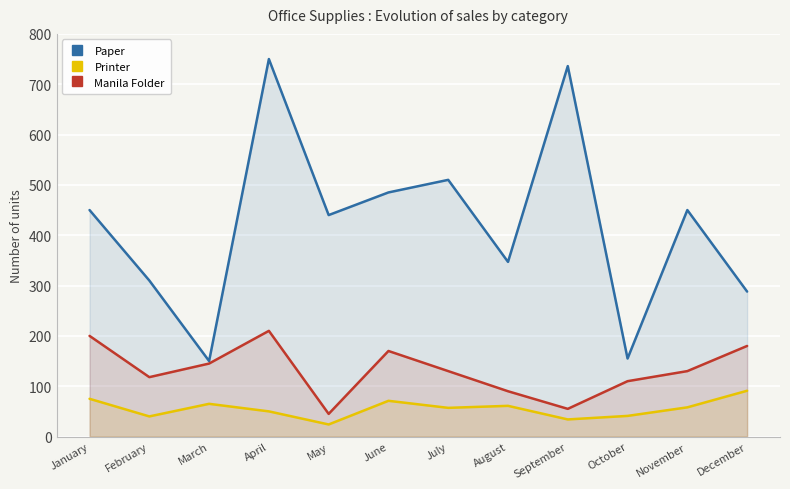

What are all the series names shown in the legend?

Paper, Printer, Manila Folder